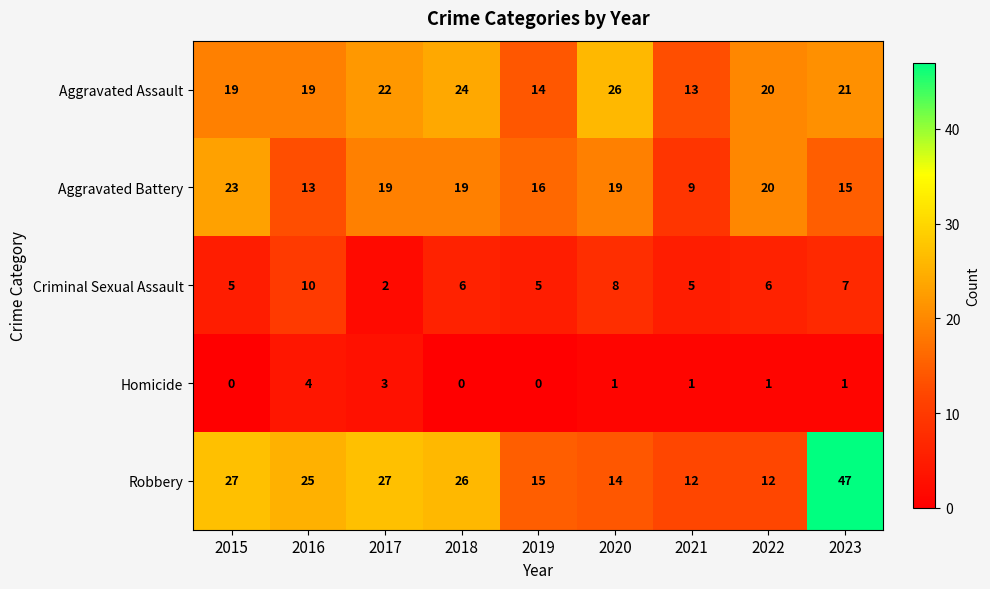

What is the difference between the maximum and minimum values in the Criminal Sexual Assault series?

8